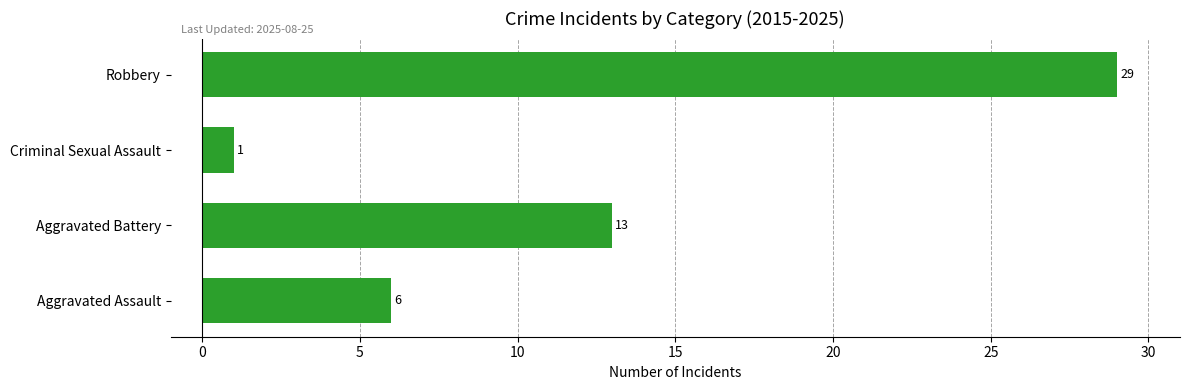

Rank the categories by value from lowest to highest.

Criminal Sexual Assault, Aggravated Assault, Aggravated Battery, Robbery